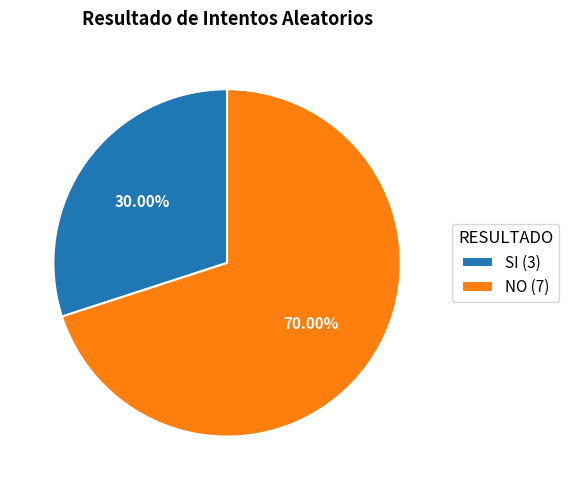

Is the sum of NO and SI greater than half?

Yes